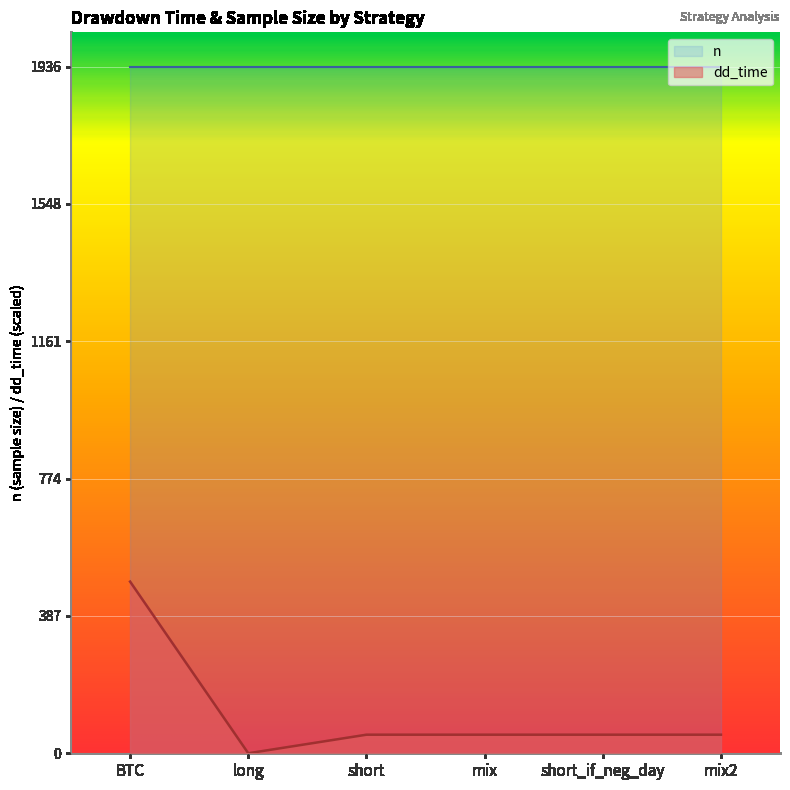

What is the value of the 4th point from the left?

52.4